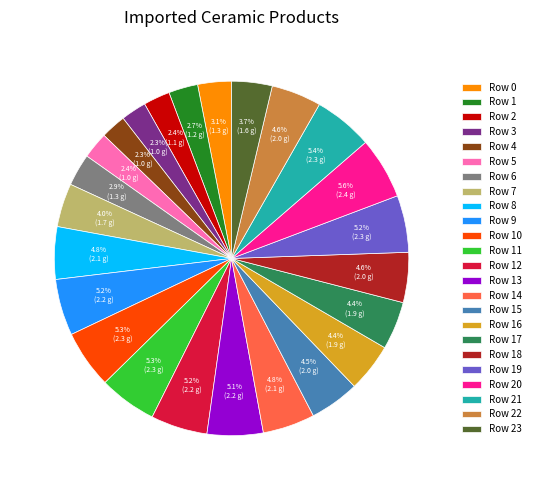

How many segments does this pie chart have?

24